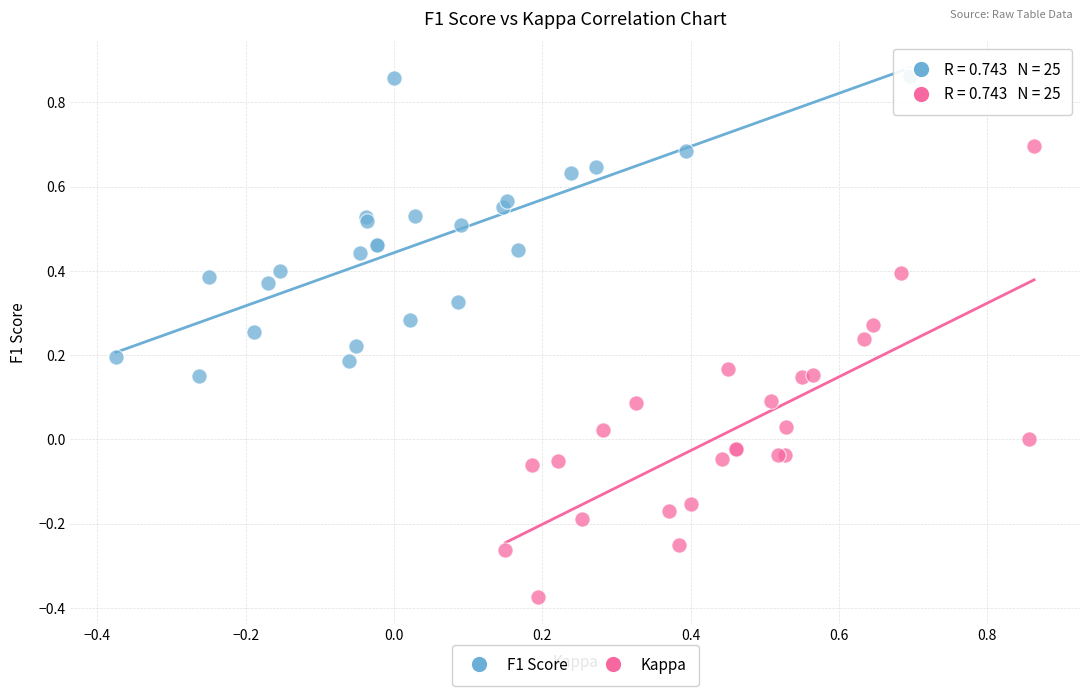

Which series contains the highest Y value?

F1 Score